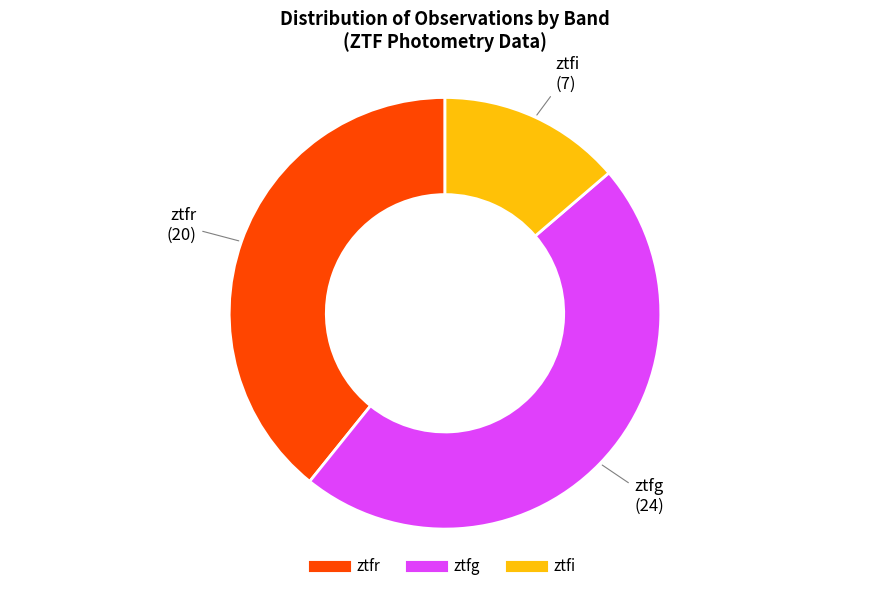

Which has a higher value, ztfi or ztfg?

ztfg